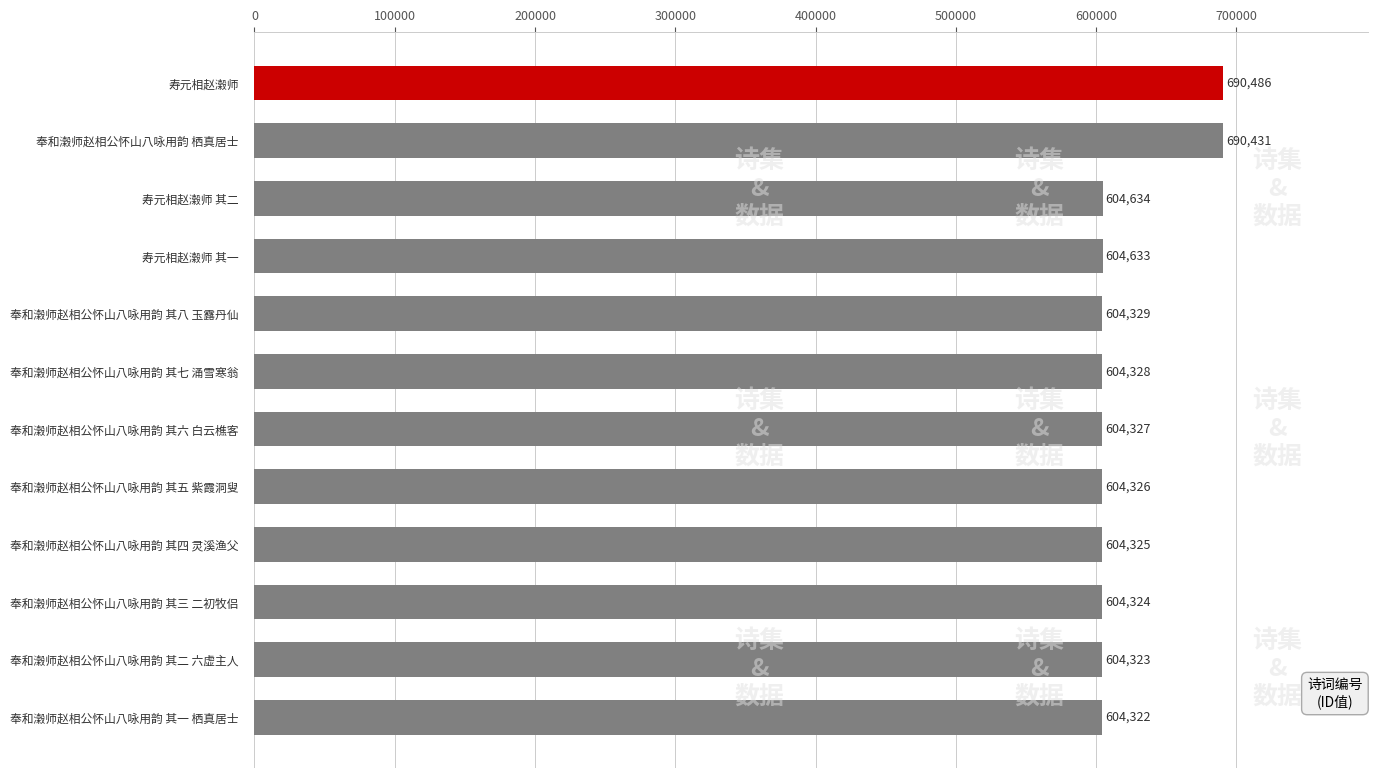

Which label corresponds to the largest value in the chart?

寿元相赵濲师